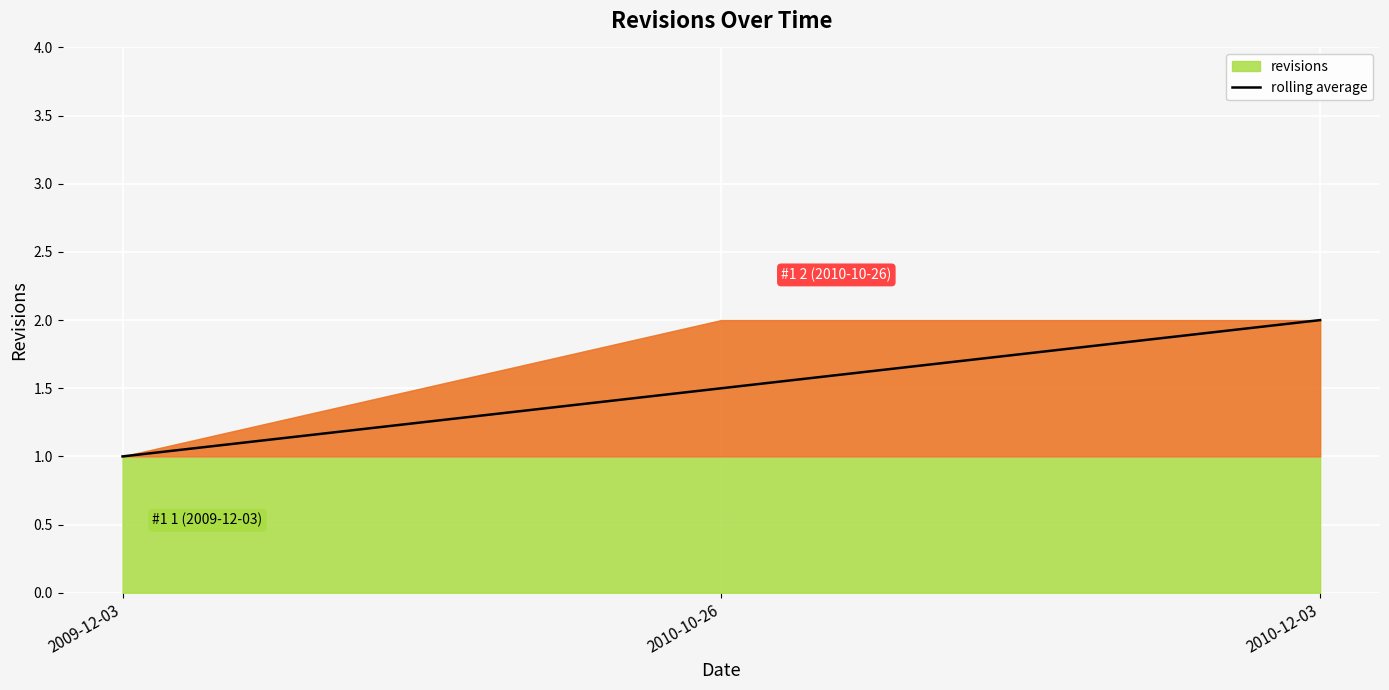

Is it true that the value at 2010-12-03 is 2.0?

True